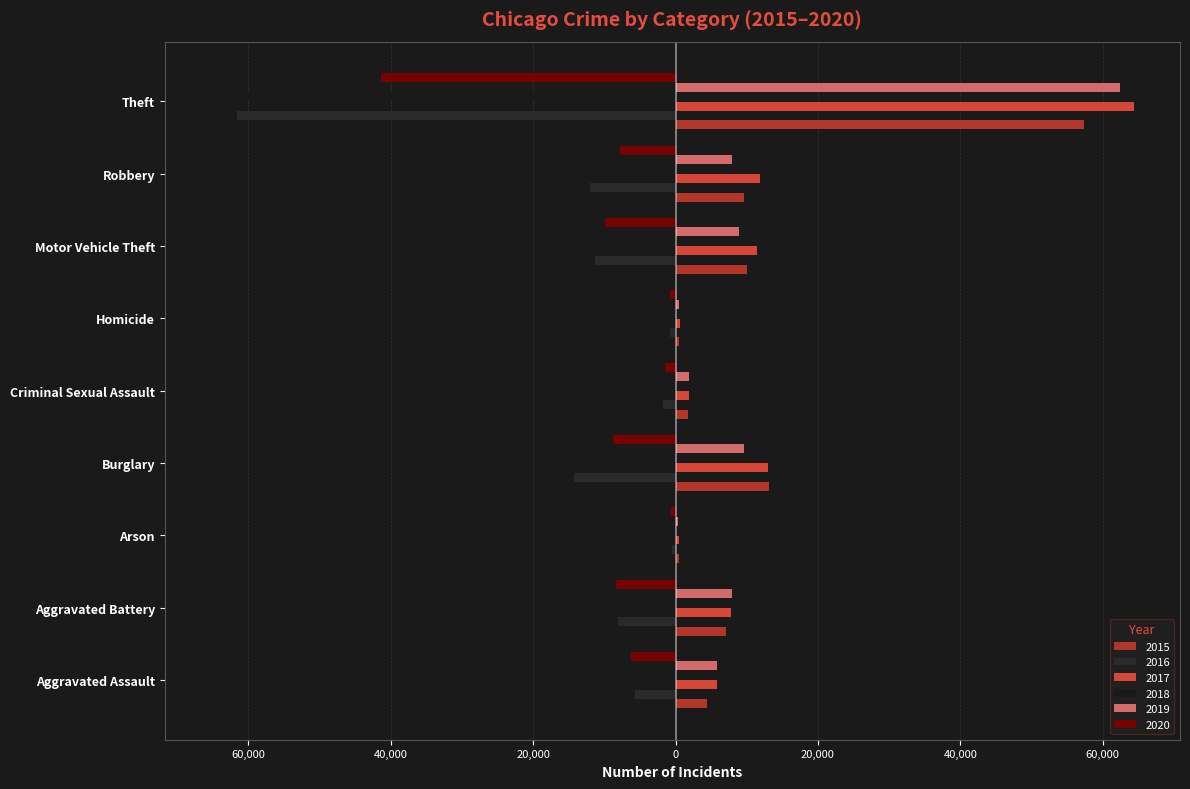

Reading left to right, list all the values displayed in this chart.

2015: 4480	7018	448	13184	1678	496	10068	9638	57350
2016: -5712	-8085	-515	-14289	-1824	-786	-11286	-11960	-61621
2017: 5793	7845	444	13001	1952	672	11380	11880	64382
2018: -6001	-7734	-373	-11746	-1992	-589	-9985	-9680	-65286
2019: 5841	7857	376	9639	1886	498	8977	7994	62491
2020: -6263	-8319	-588	-8757	-1464	-787	-9959	-7855	-41320